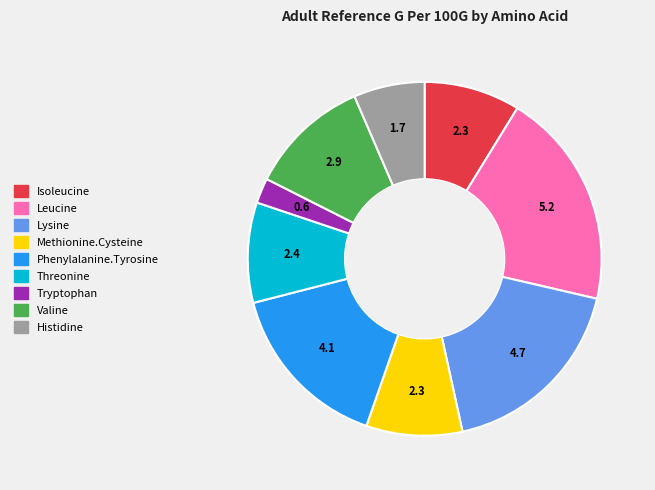

What is the largest slice in the pie chart?

Leucine